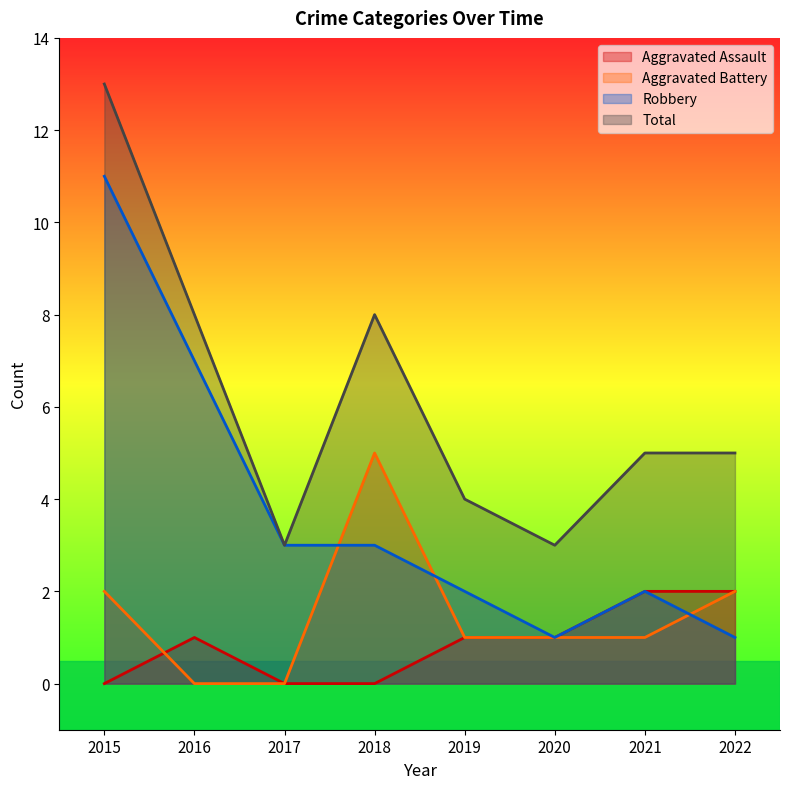

How many values in the Aggravated Assault series are below 1?

3